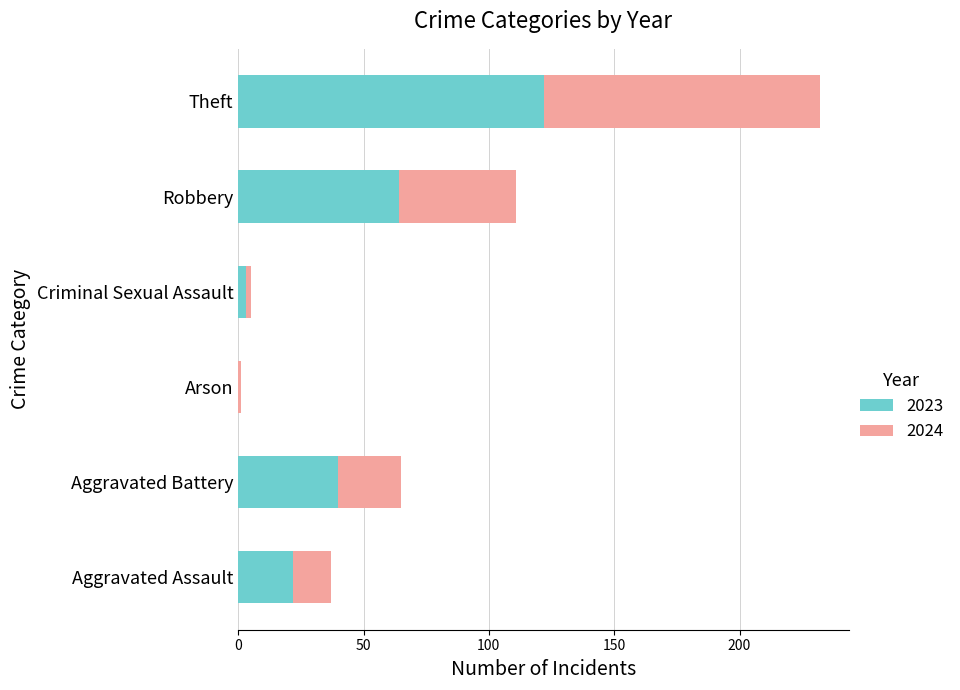

The value of 2023 at Theft is 122. True or false?

True